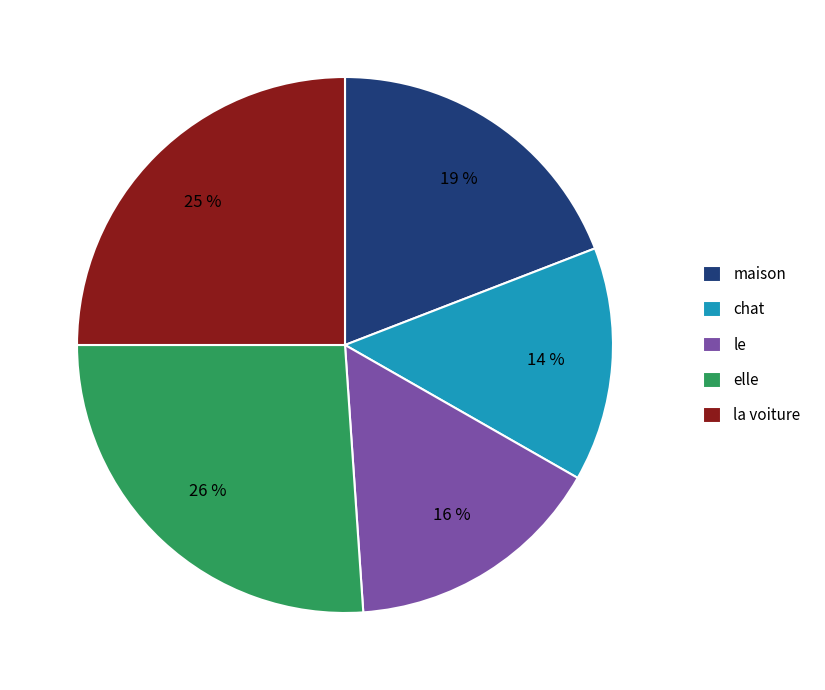

To the nearest percent, what is the difference between the largest and smallest slice percentages?

12%